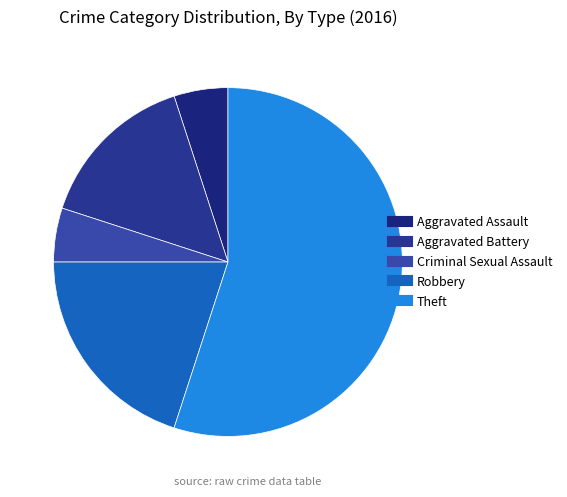

Combined, do Criminal Sexual Assault and Aggravated Battery account for over 50%?

No